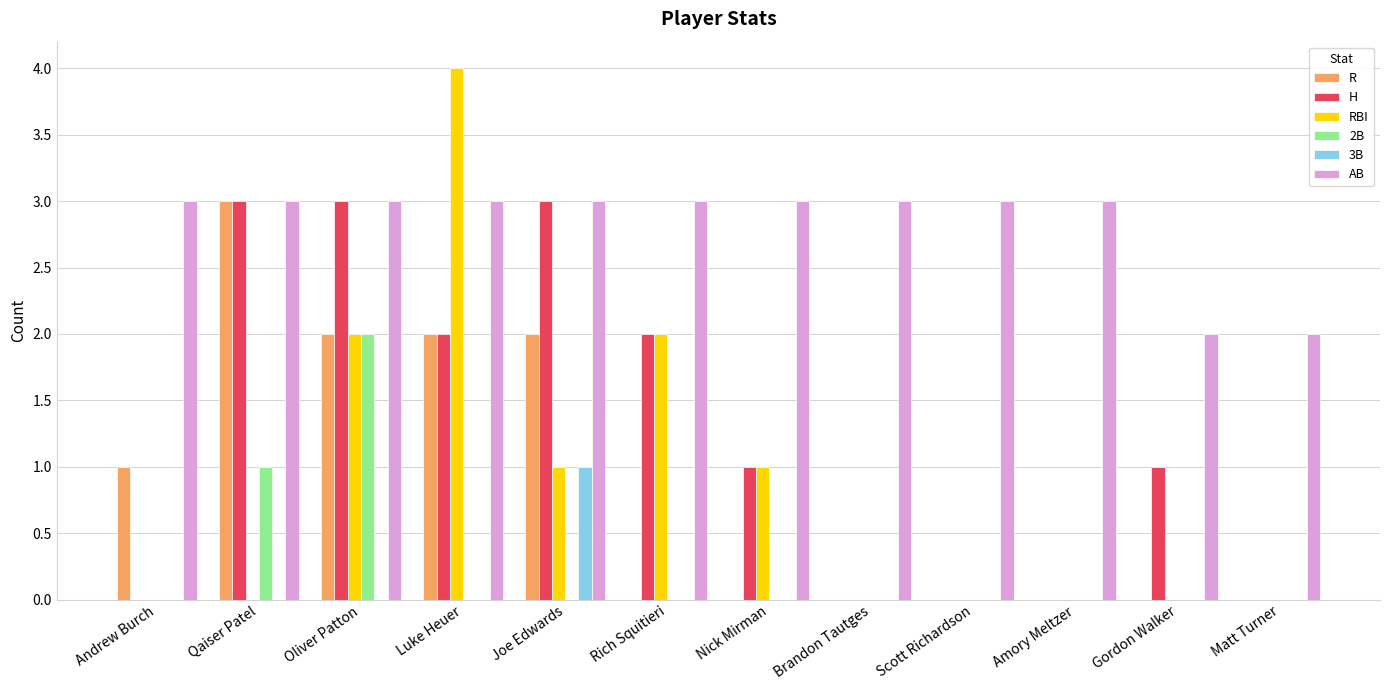

Reading left to right, what are all the values shown in this chart?

R: Andrew Burch=1	Qaiser Patel=3	Oliver Patton=2	Luke Heuer=2	Joe Edwards=2	Rich Squitieri=0	Nick Mirman=0	Brandon Tautges=0	Scott Richardson=0	Amory Meltzer=0	Gordon Walker=0	Matt Turner=0
H: Andrew Burch=0	Qaiser Patel=3	Oliver Patton=3	Luke Heuer=2	Joe Edwards=3	Rich Squitieri=2	Nick Mirman=1	Brandon Tautges=0	Scott Richardson=0	Amory Meltzer=0	Gordon Walker=1	Matt Turner=0
RBI: Andrew Burch=0	Qaiser Patel=0	Oliver Patton=2	Luke Heuer=4	Joe Edwards=1	Rich Squitieri=2	Nick Mirman=1	Brandon Tautges=0	Scott Richardson=0	Amory Meltzer=0	Gordon Walker=0	Matt Turner=0
2B: Andrew Burch=0	Qaiser Patel=1	Oliver Patton=2	Luke Heuer=0	Joe Edwards=0	Rich Squitieri=0	Nick Mirman=0	Brandon Tautges=0	Scott Richardson=0	Amory Meltzer=0	Gordon Walker=0	Matt Turner=0
3B: Andrew Burch=0	Qaiser Patel=0	Oliver Patton=0	Luke Heuer=0	Joe Edwards=1	Rich Squitieri=0	Nick Mirman=0	Brandon Tautges=0	Scott Richardson=0	Amory Meltzer=0	Gordon Walker=0	Matt Turner=0
AB: Andrew Burch=3	Qaiser Patel=3	Oliver Patton=3	Luke Heuer=3	Joe Edwards=3	Rich Squitieri=3	Nick Mirman=3	Brandon Tautges=3	Scott Richardson=3	Amory Meltzer=3	Gordon Walker=2	Matt Turner=2